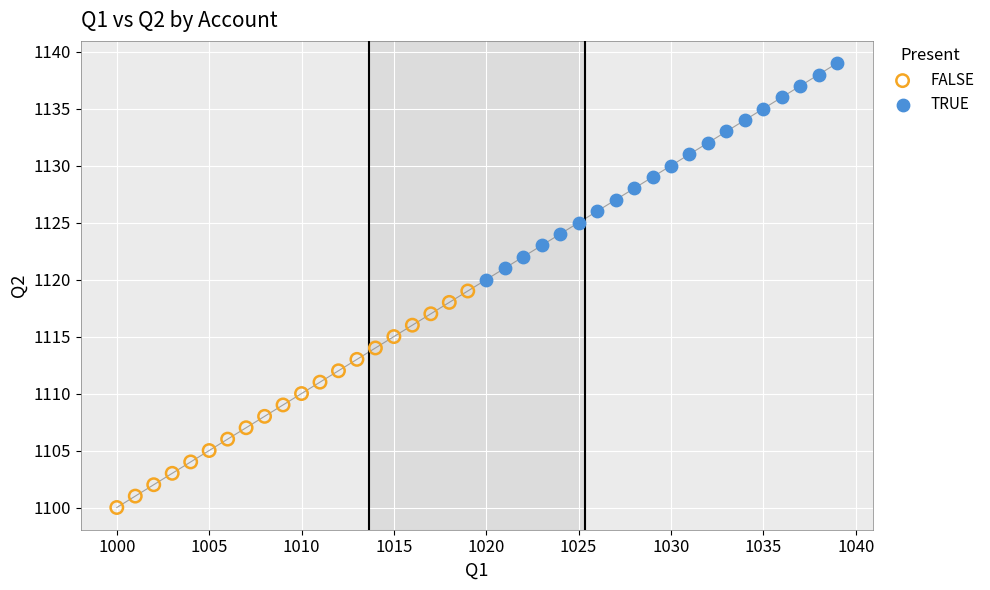

Which series reaches the minimum Y coordinate?

FALSE